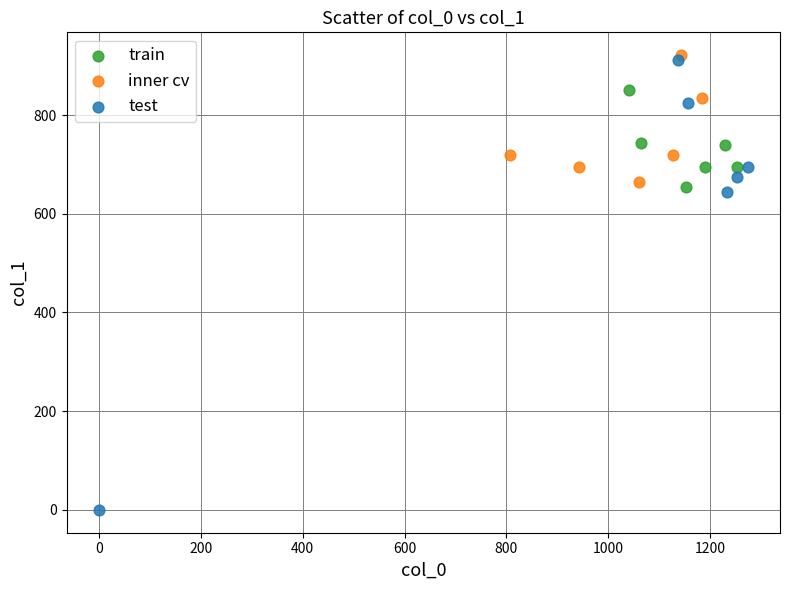

Which series has the largest Y range (max minus min)?

test